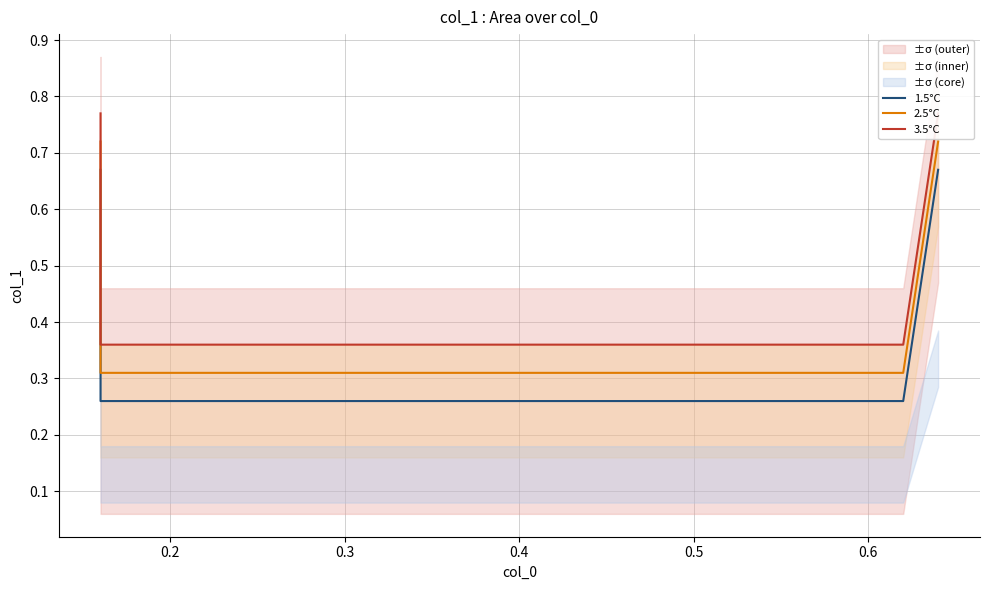

Reading right to left, what are all the values shown in this chart?

1.5°C: 0.7	0.3	0.3	0.7
2.5°C: 0.7	0.3	0.3	0.7
3.5°C: 0.8	0.4	0.4	0.8